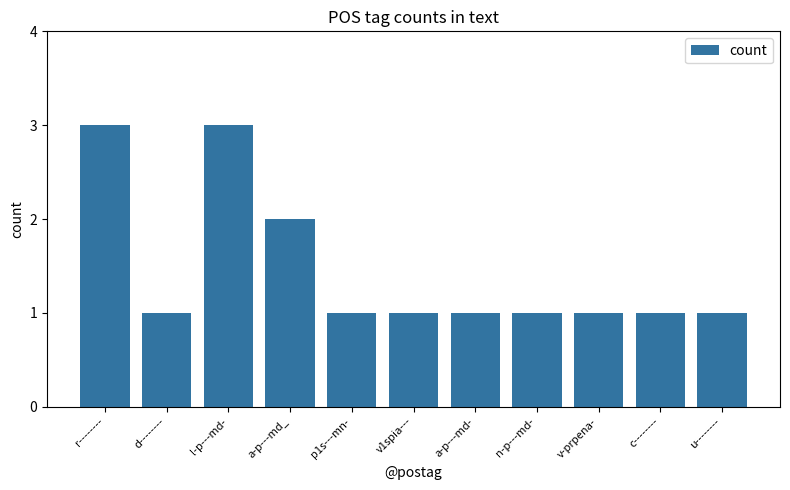

The value at a-p---md- is 0. True or false?

False